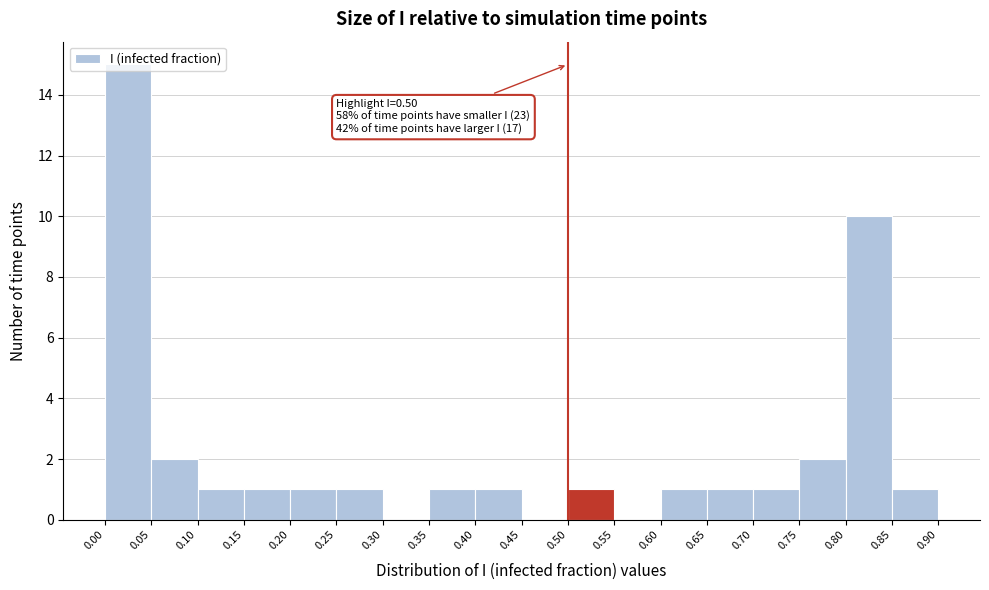

Which range on the x-axis has the tallest bar?

0.00 to 0.05